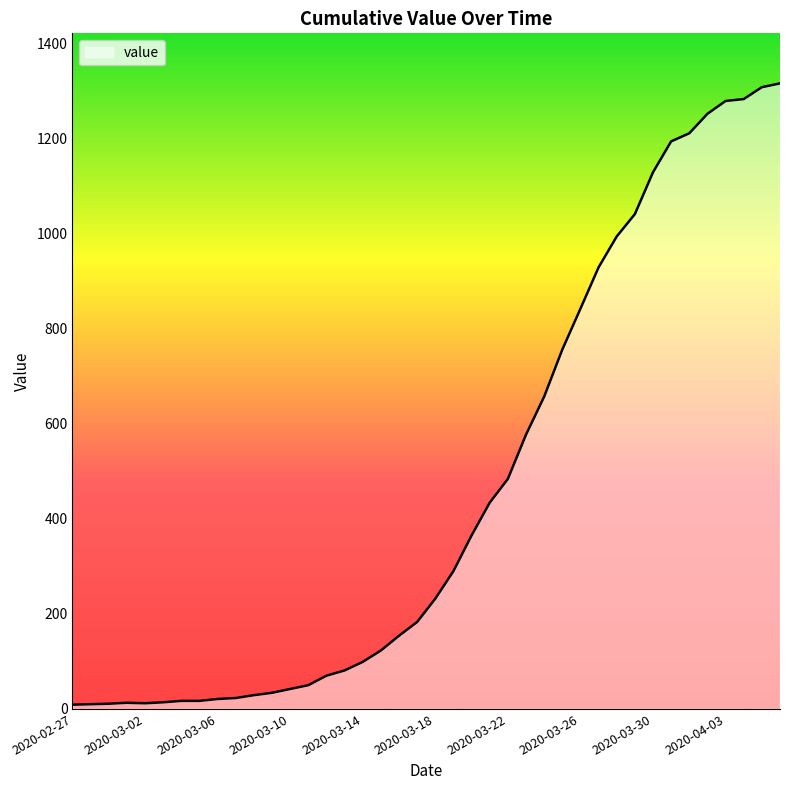

What is the difference between the maximum and minimum values?

1307